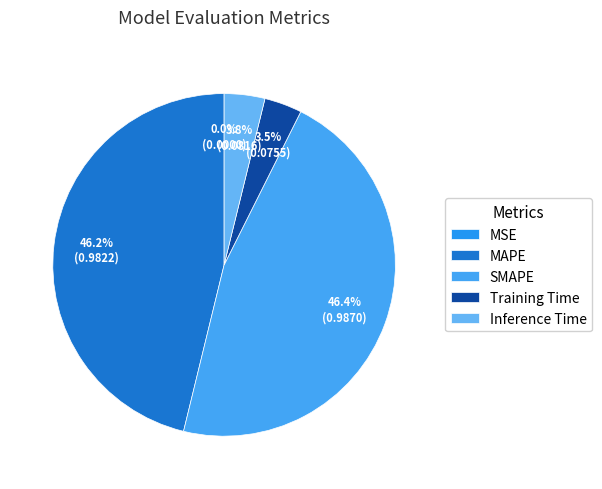

Is there a majority slice in this chart?

No